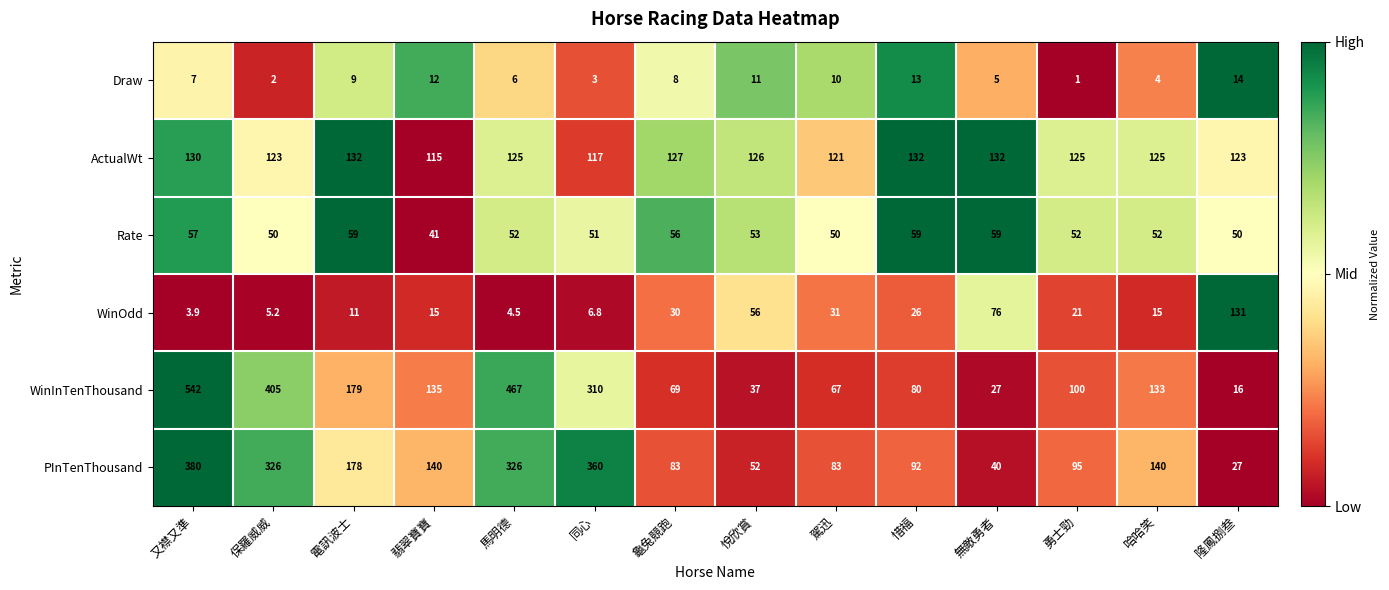

Is it true that WinInTenThousand equals 836.7 at 又襟又準?

False